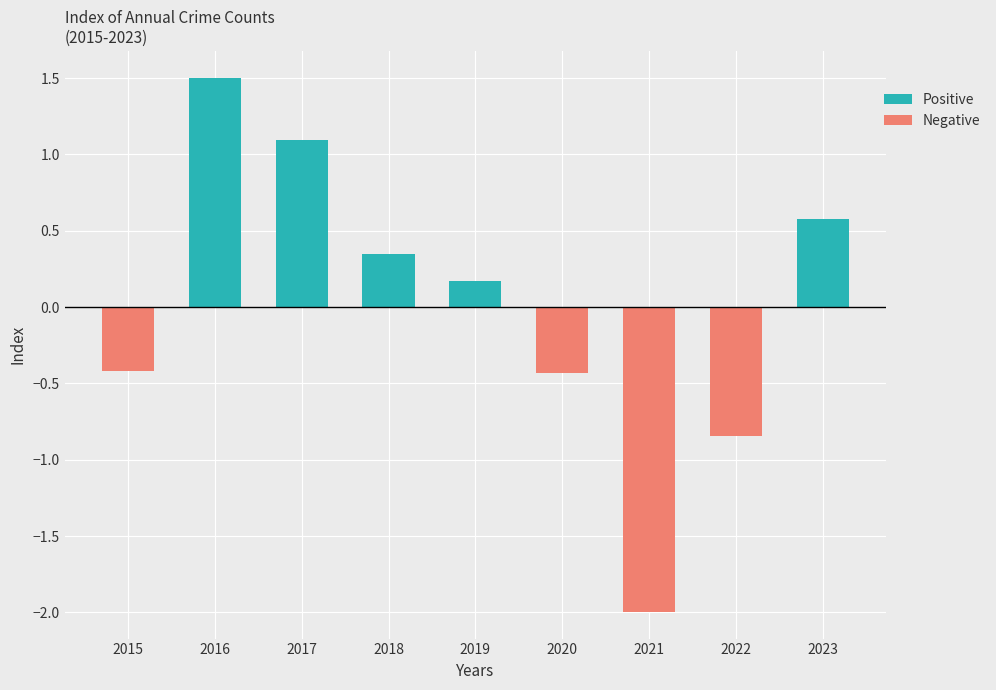

At how many categories does at least one series exceed 1?

2